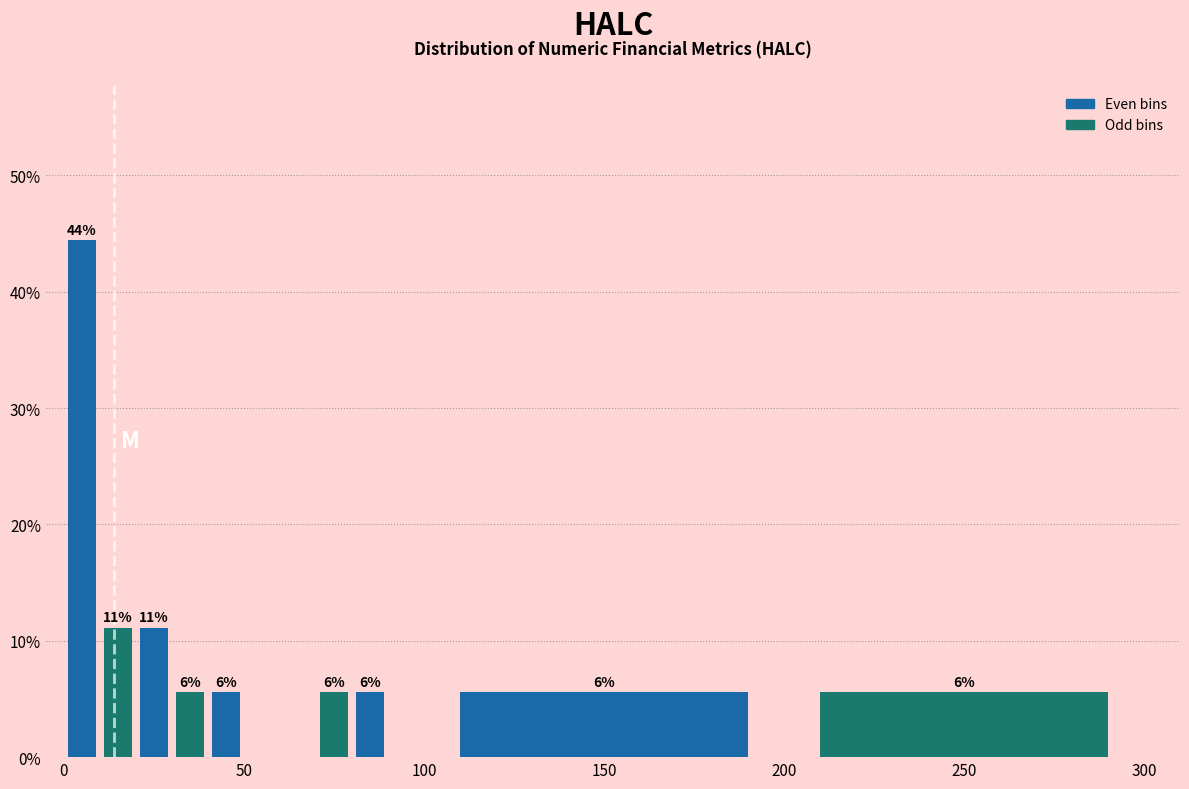

Around what value on the x-axis is the tallest bar? Give the approximate position of its centre, as read against the axis.

5